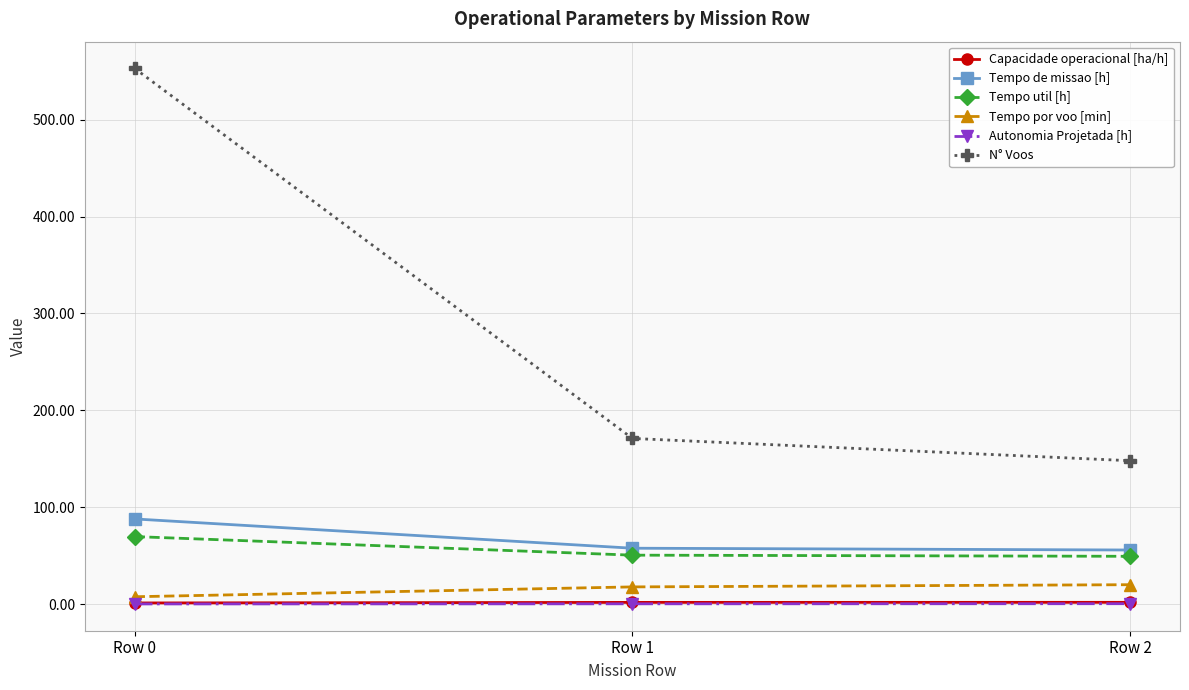

The value of N° Voos at Row 1 is 50.4. True or false?

False